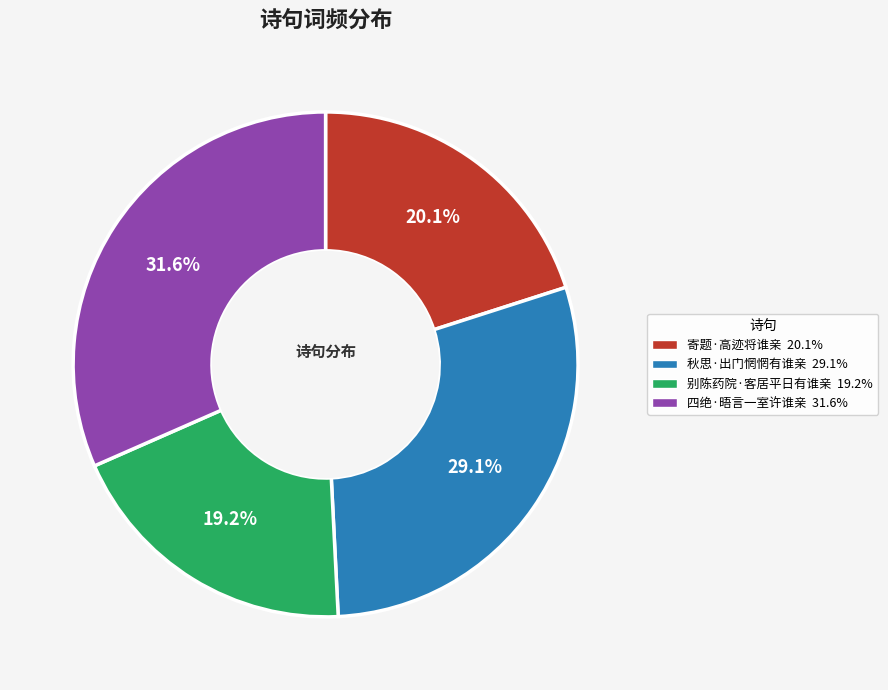

Which slice is the largest?

四绝·晤言一室许谁亲